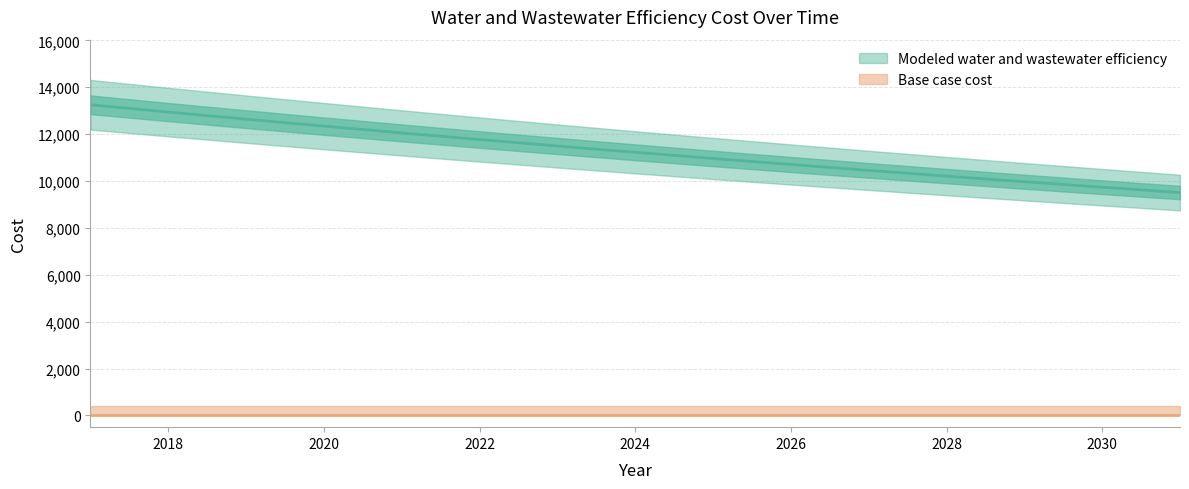

List the labels in order of value, largest first.

2017, 2018, 2019, 2020, 2021, 2022, 2023, 2024, 2025, 2026, 2027, 2028, 2029, 2030, 2031